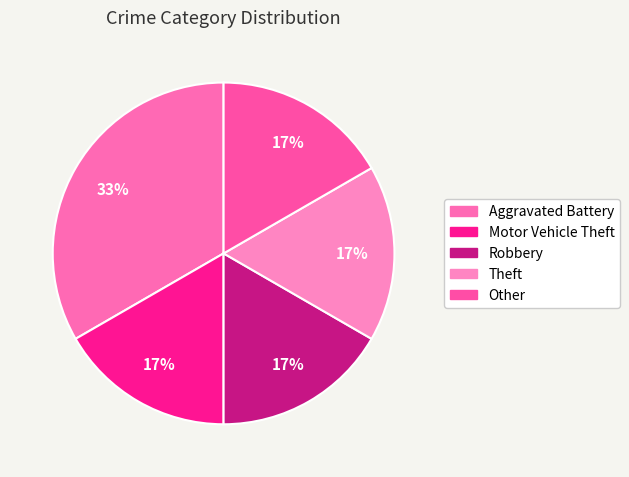

Do Motor Vehicle Theft and Aggravated Battery together represent more than half of the pie?

No